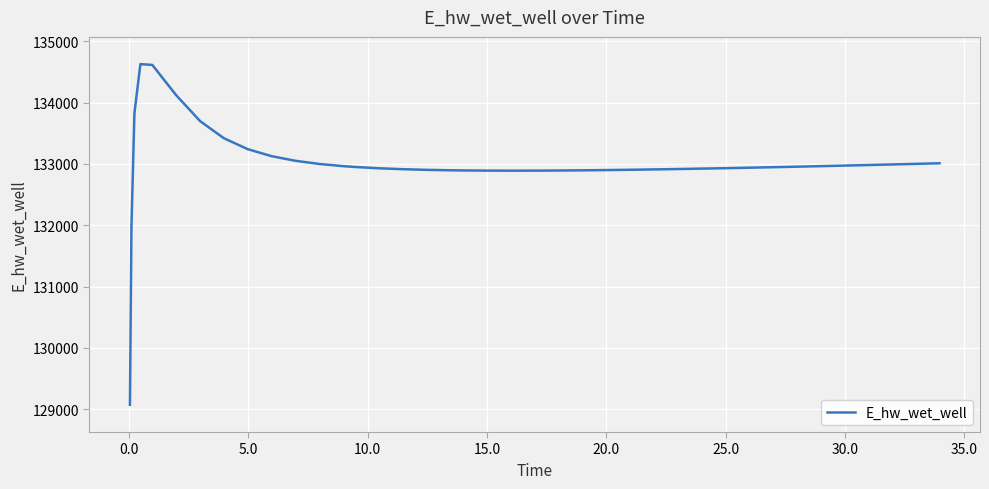

What is the difference between the maximum and minimum values?

5557.7